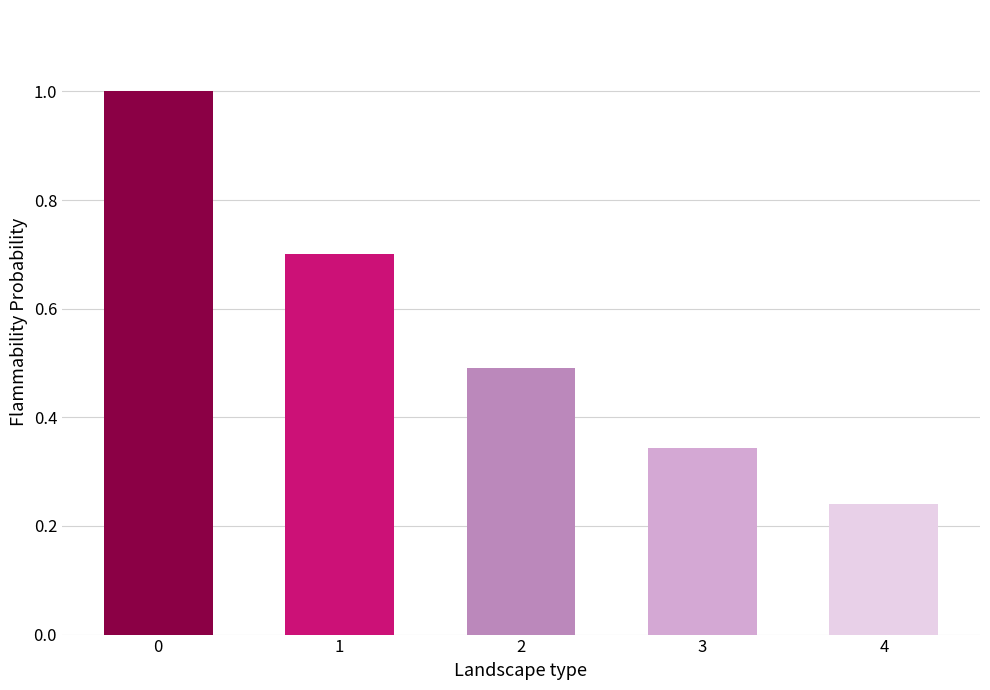

Does the chart contain any negative values?

No